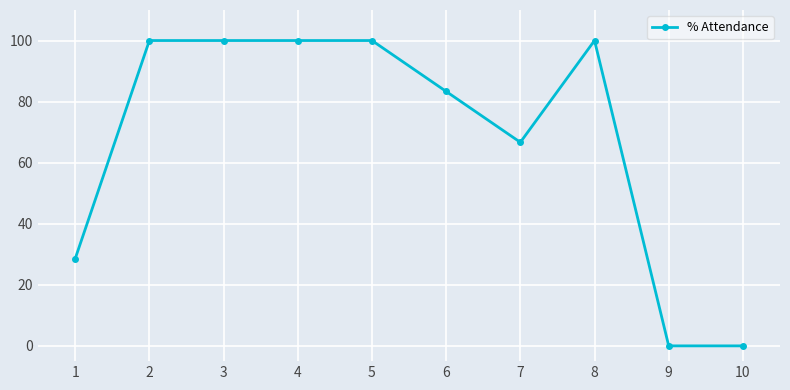

What is the greatest value displayed?

100.0